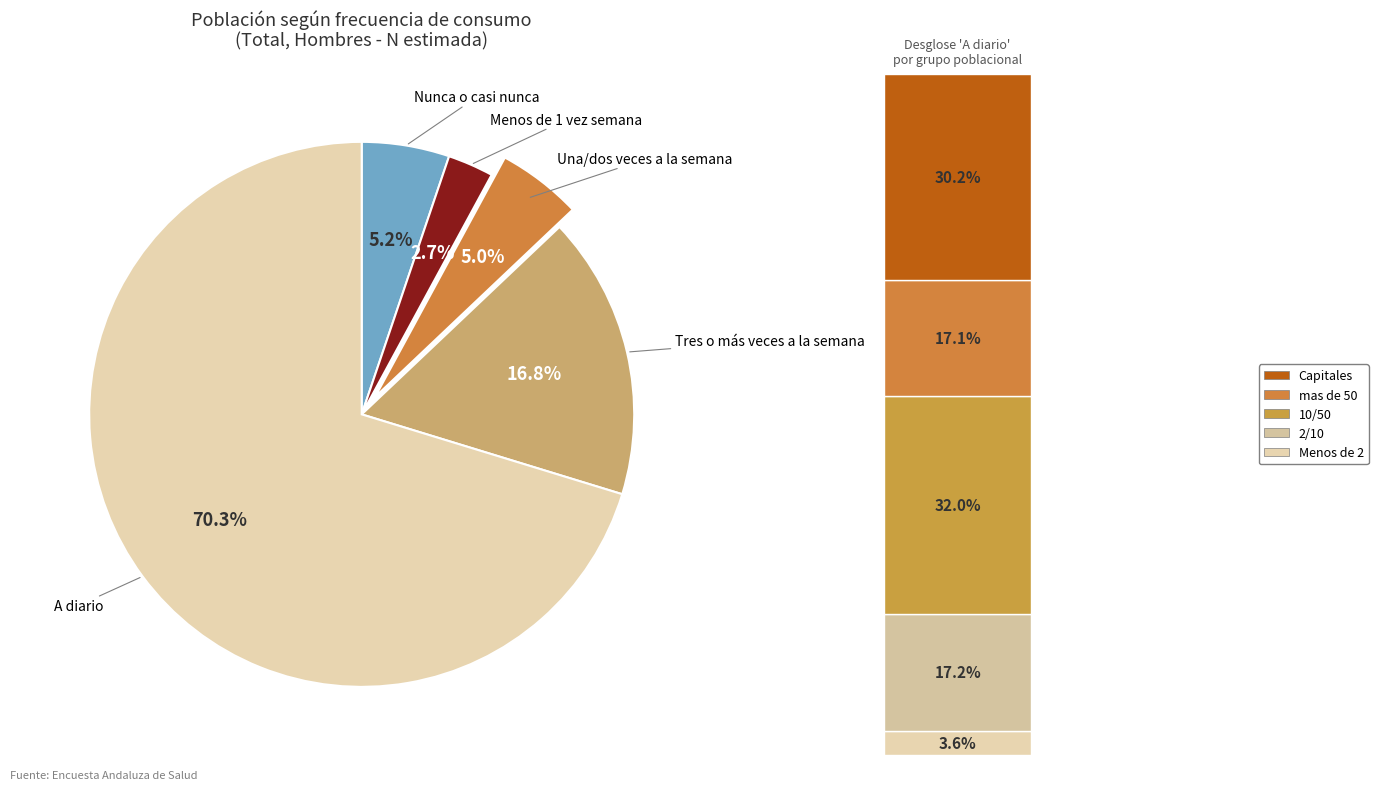

To the nearest percent, what is the average slice percentage?

20%